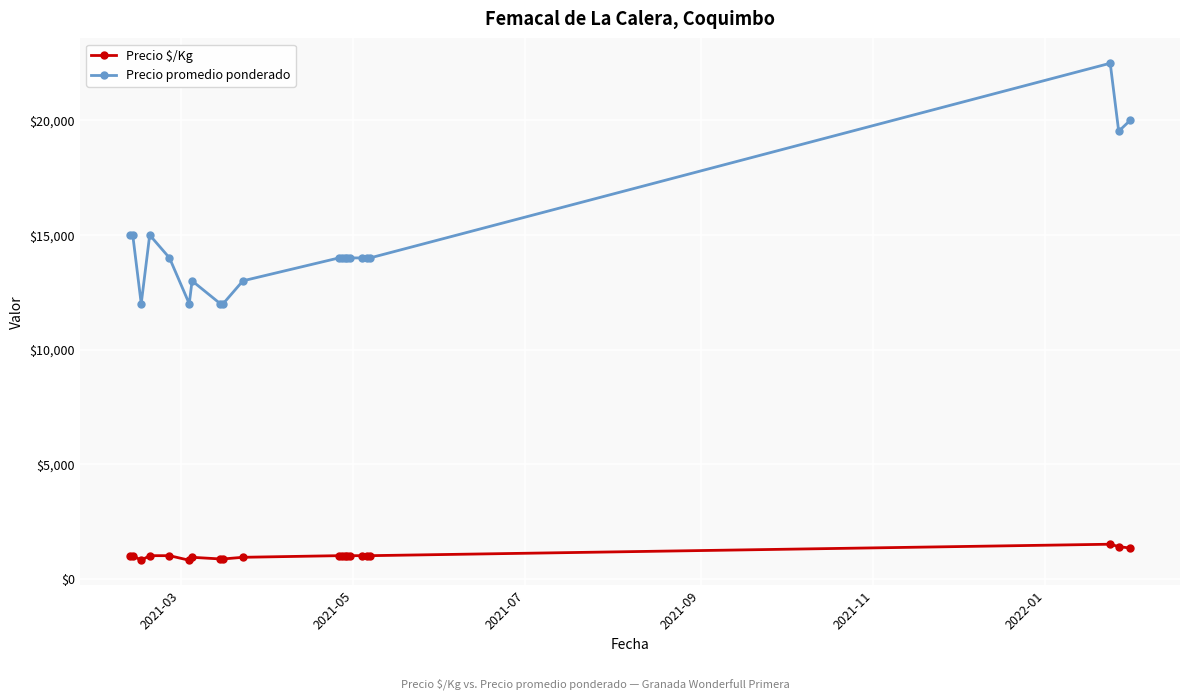

True or false: Precio promedio ponderado has more than 0 points higher than both neighbors.

True